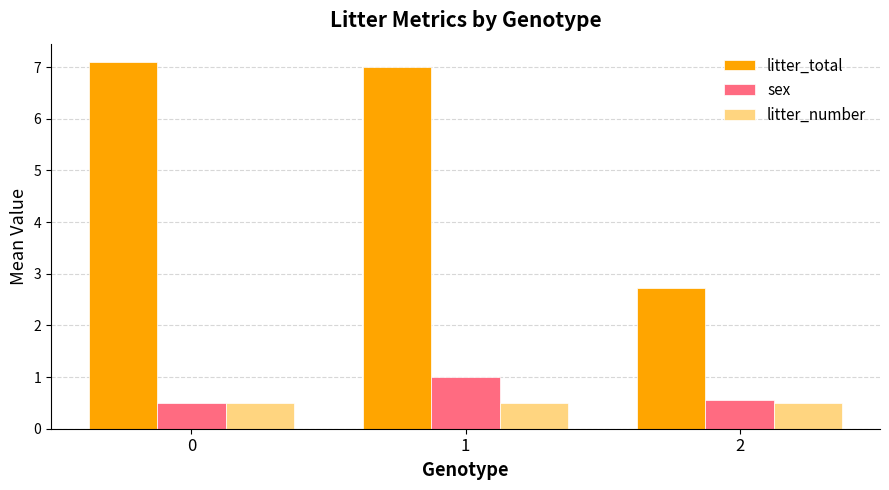

What is the sum of all sex values?

2.1